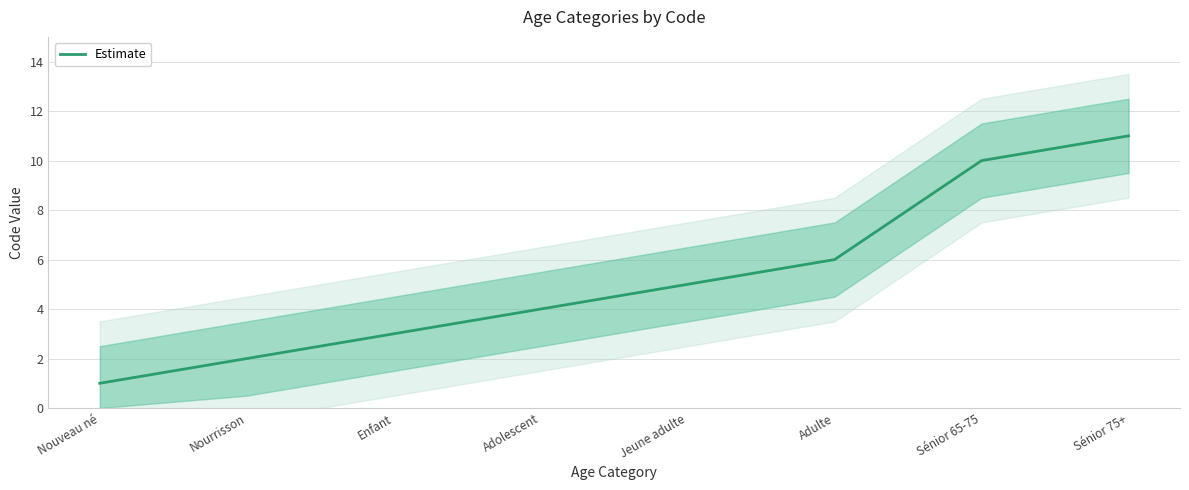

What is the difference between the values at Nouveau né and Jeune adulte?

4